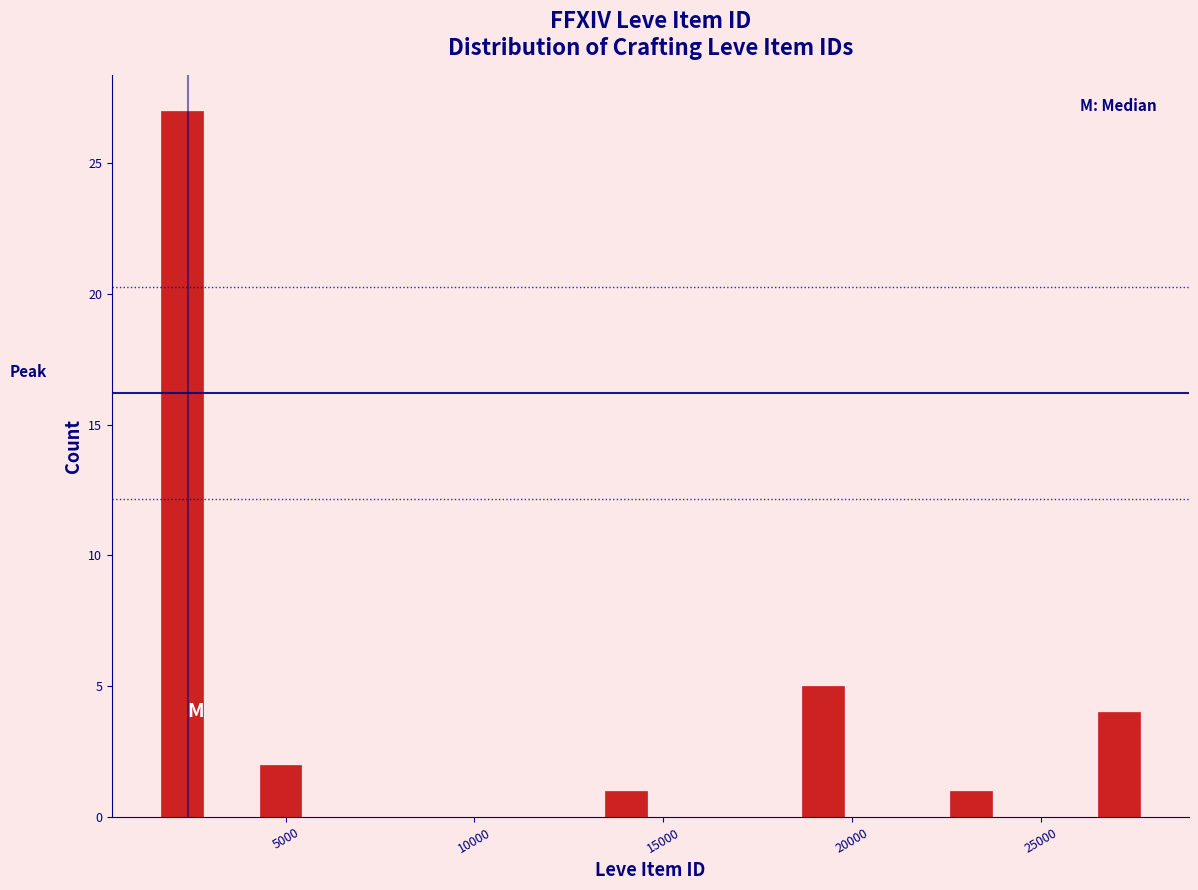

Around what value on the x-axis is the tallest bar? Give the approximate position of its centre, as read against the axis.

2500